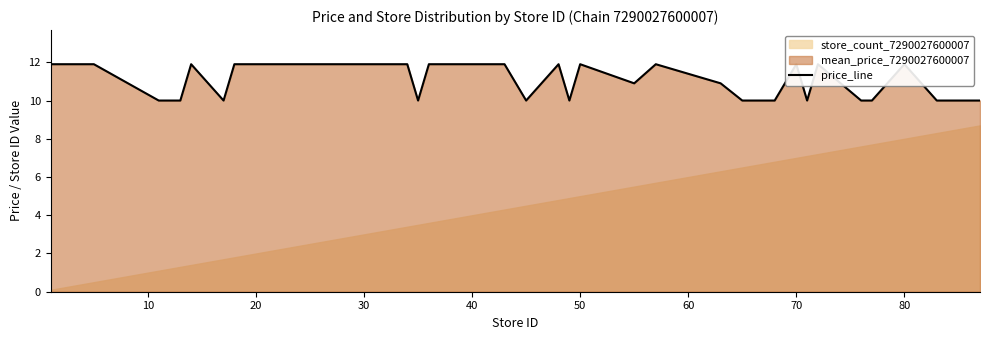

How many interior local peaks (higher than both neighbors) does the data have?

7